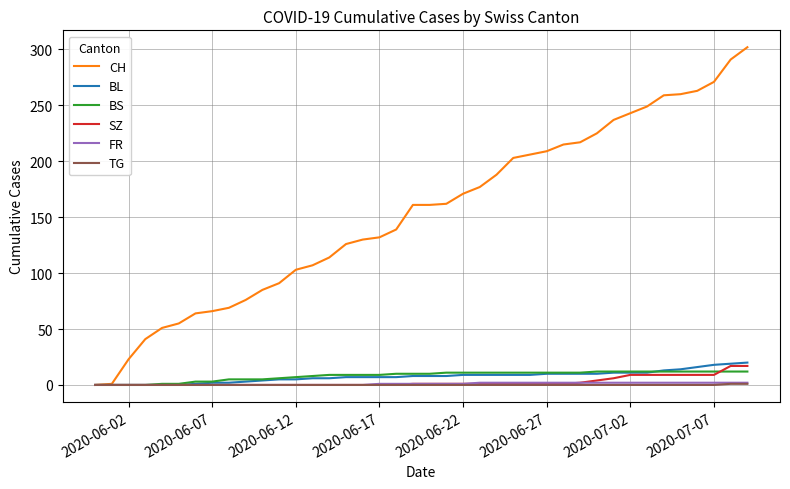

Which series has the largest total across all categories?

CH